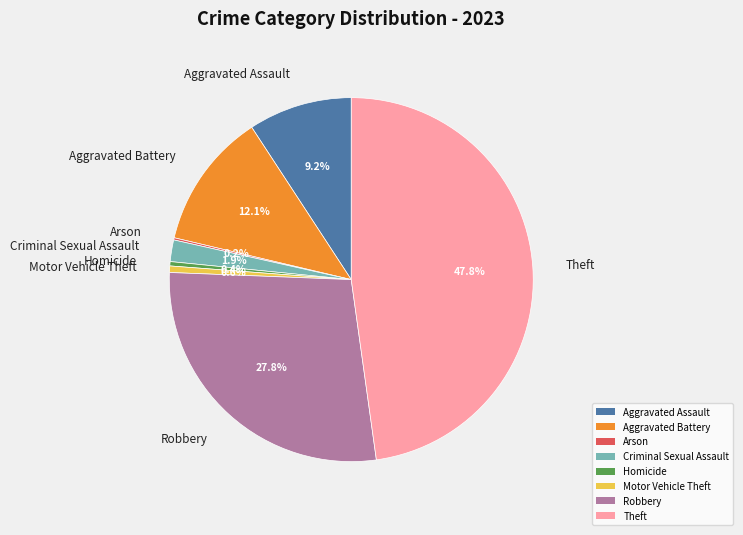

Approximately how many times larger is the value at Robbery compared to Aggravated Assault?

3.0